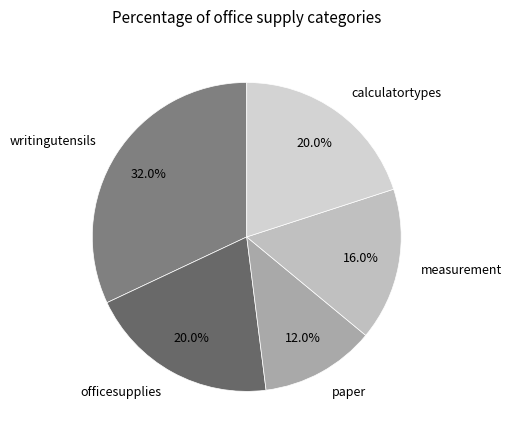

Do writingutensils and paper together represent more than half of the pie?

No